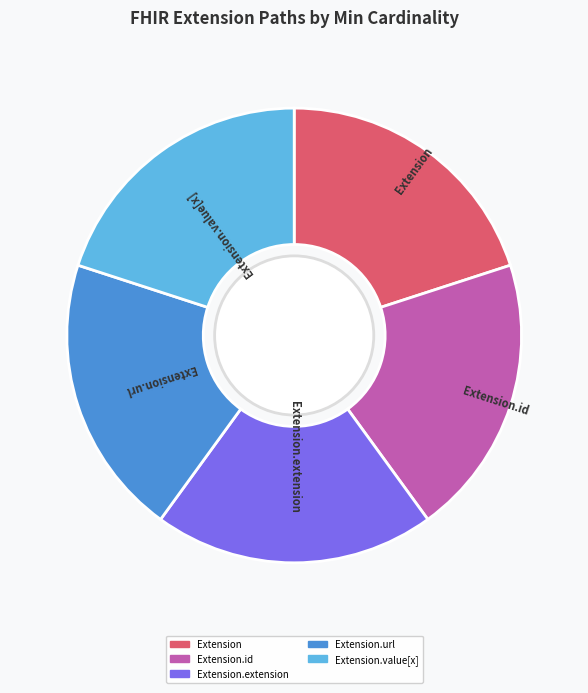

Is there a majority slice in this chart?

No